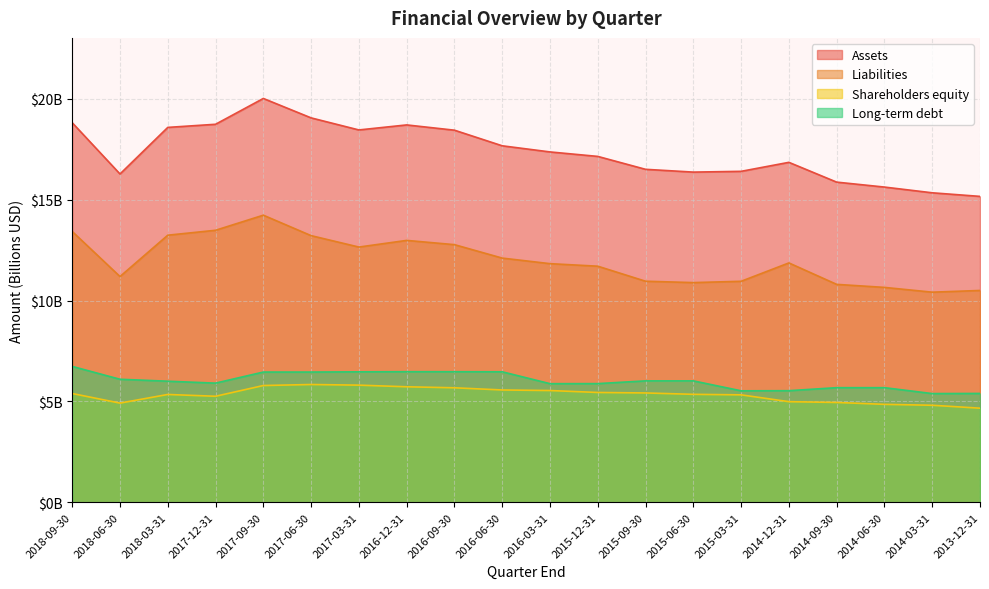

At which label is Assets closest to 17?

2015-12-31